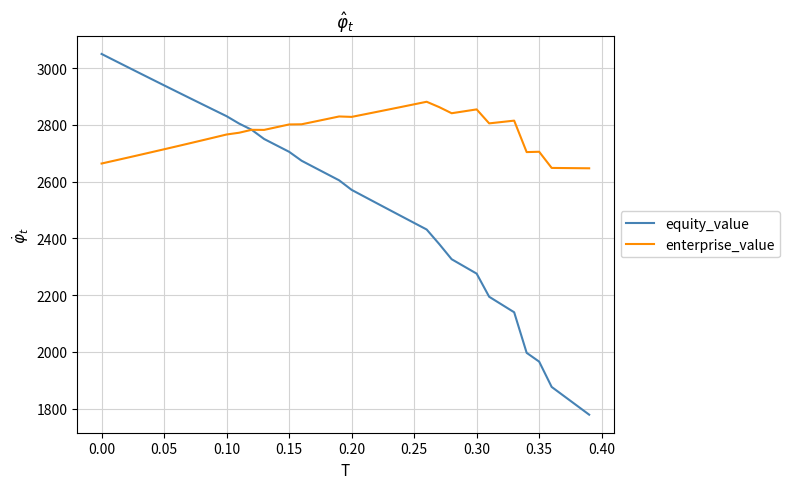

What are all the series names shown in the legend?

equity_value, enterprise_value